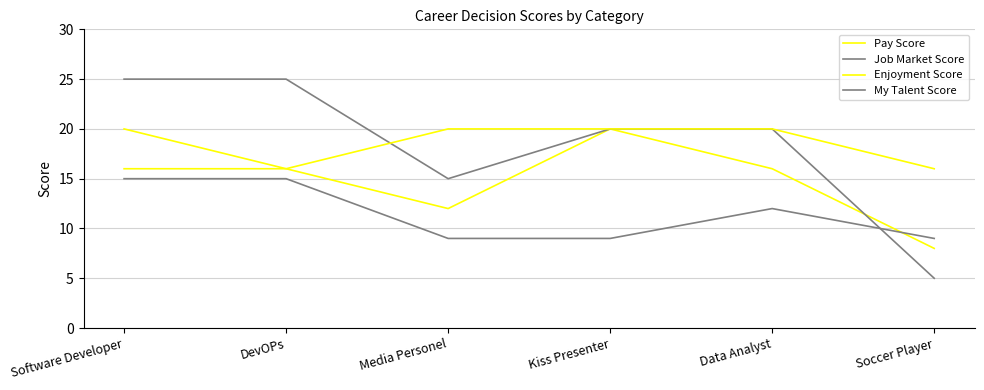

List the series in order of their peak value, lowest first.

My Talent Score, Pay Score, Enjoyment Score, Job Market Score